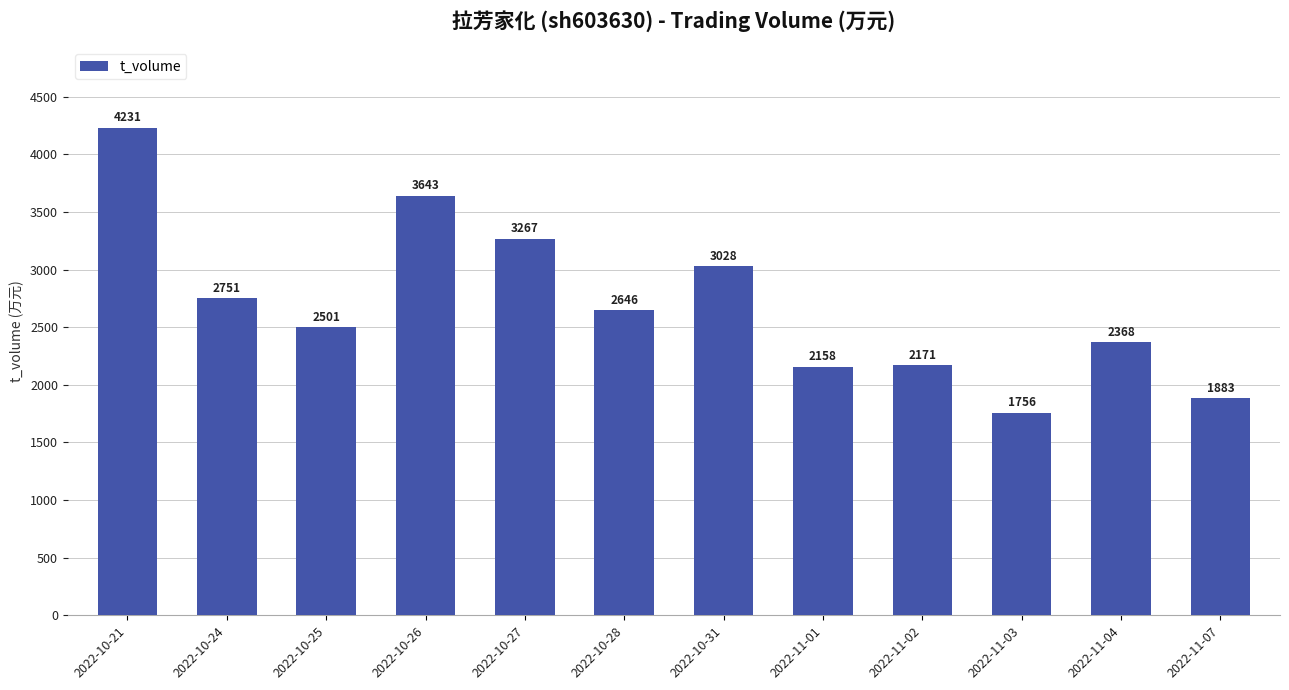

What is the change in value from 2022-10-31 to 2022-11-03?

-1272